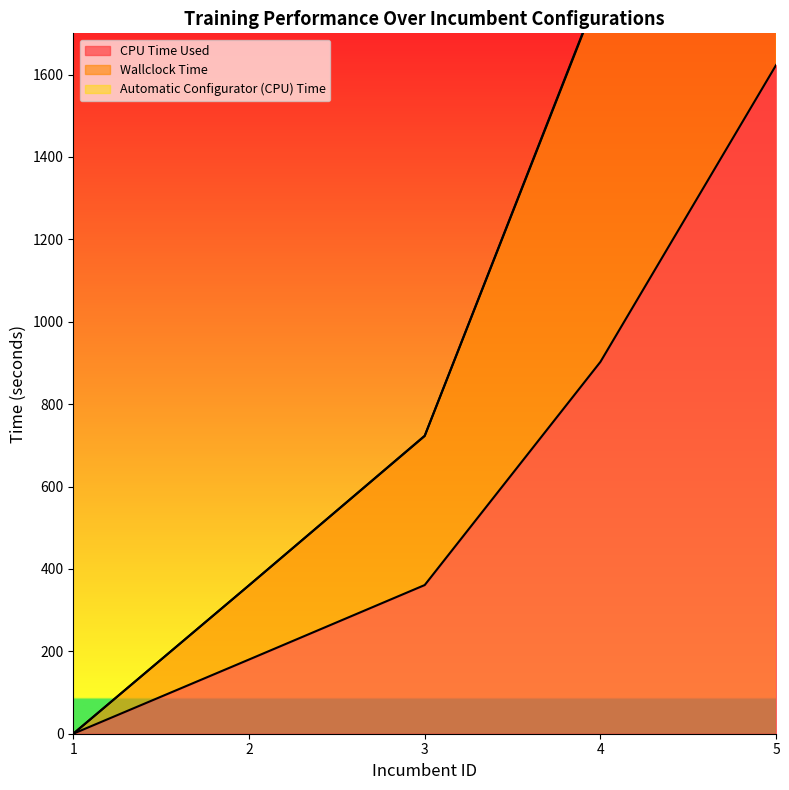

True or false: CPU Time Used has more than 0 interior local peaks.

False